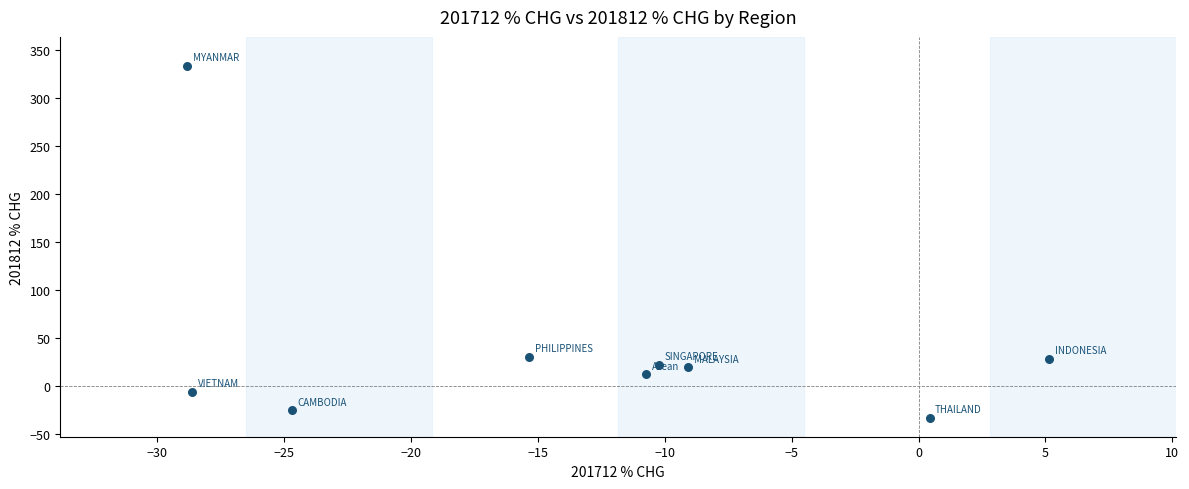

What is the average X value?

-13.5